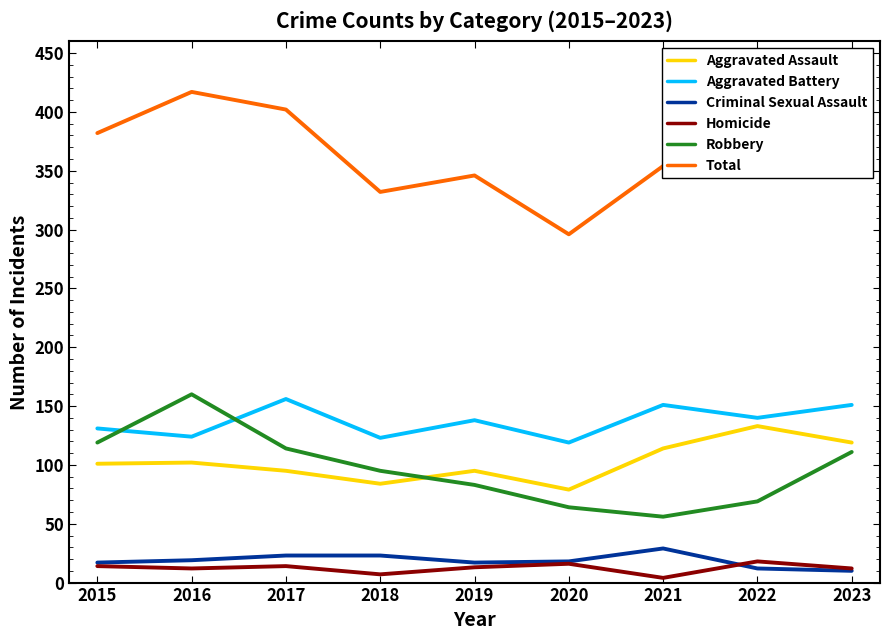

True or false: Criminal Sexual Assault and Total intersect in this chart.

False